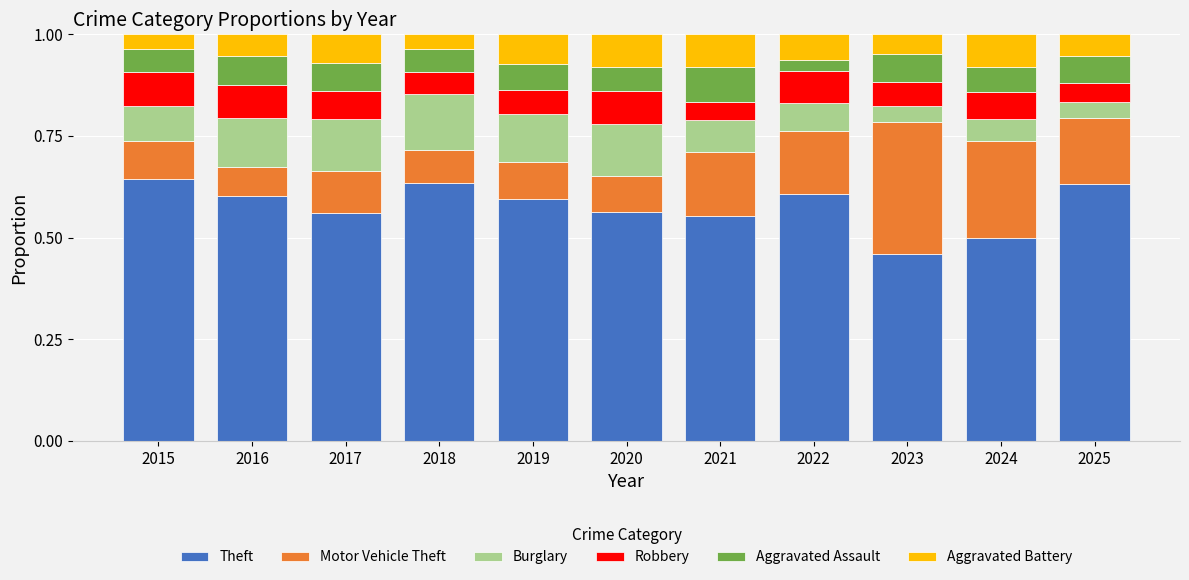

Does the chart contain stacked bars?

Yes